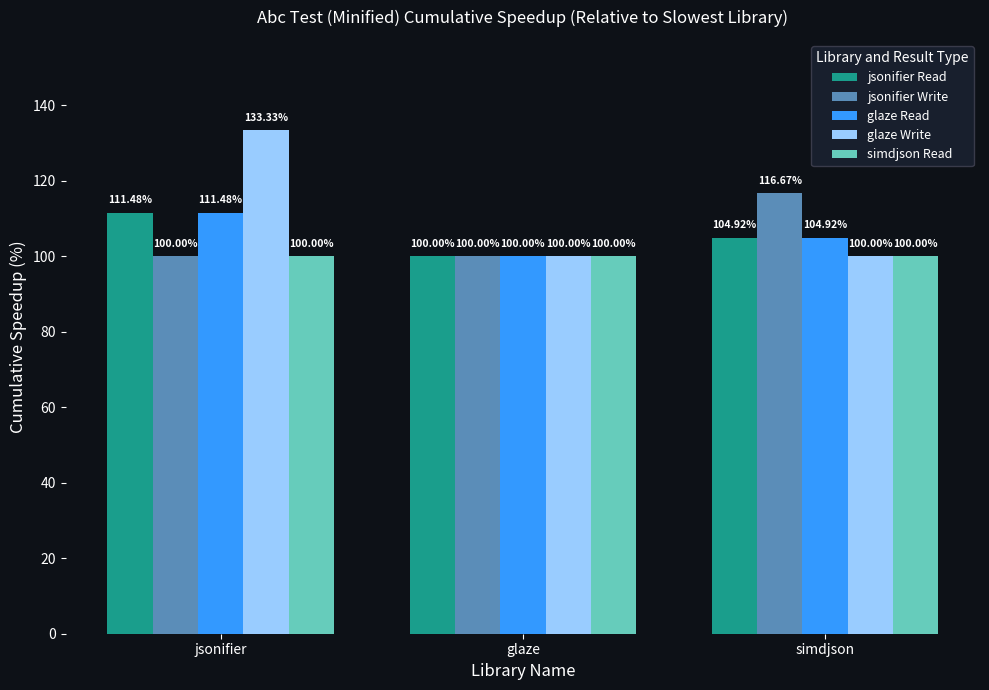

The jsonifier Read series shows 51.5 at jsonifier. True or false?

False